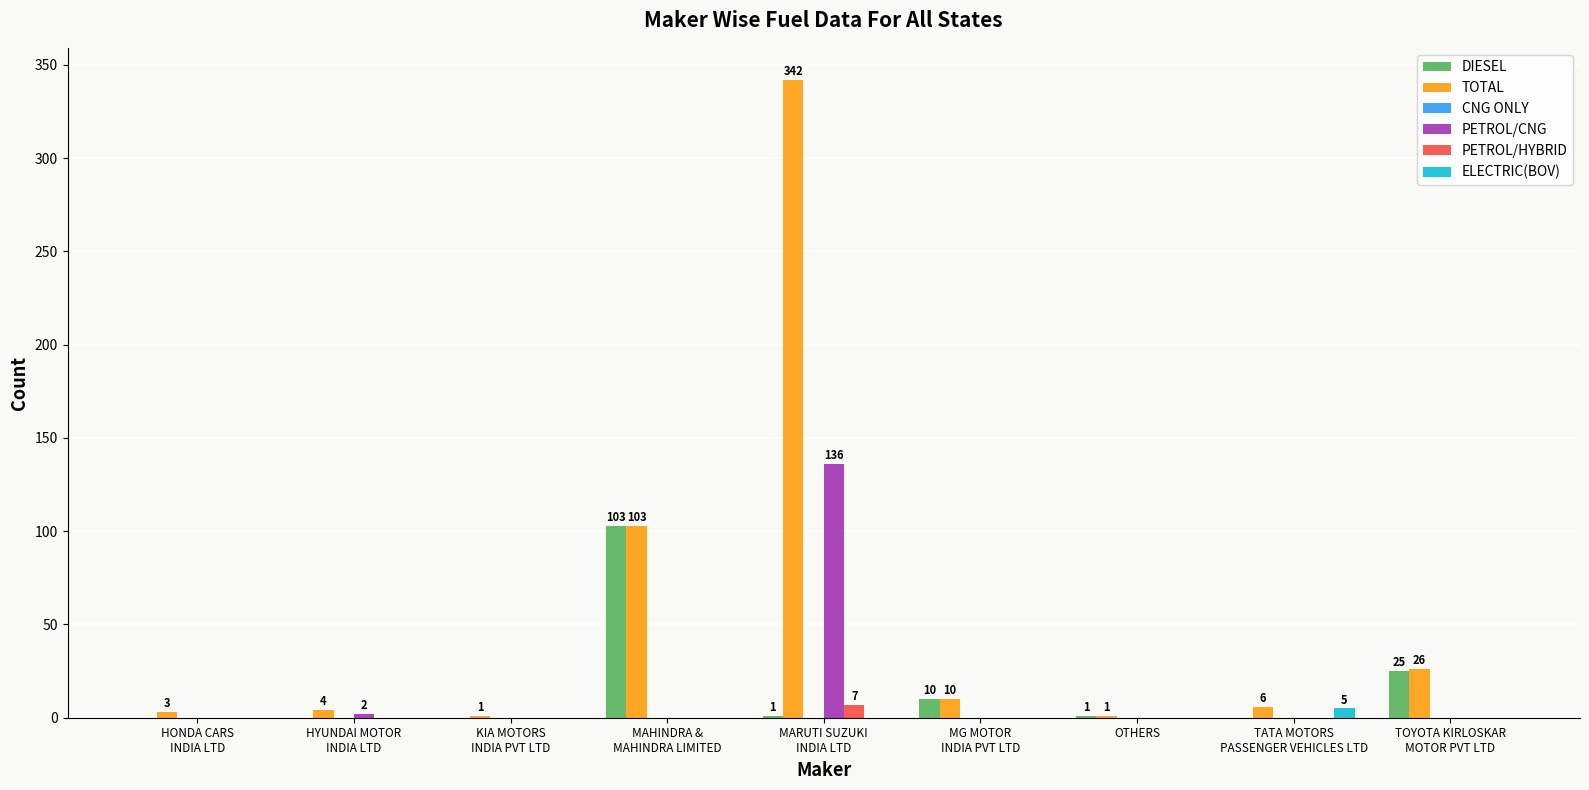

What is the sum of all PETROL/CNG values?

138